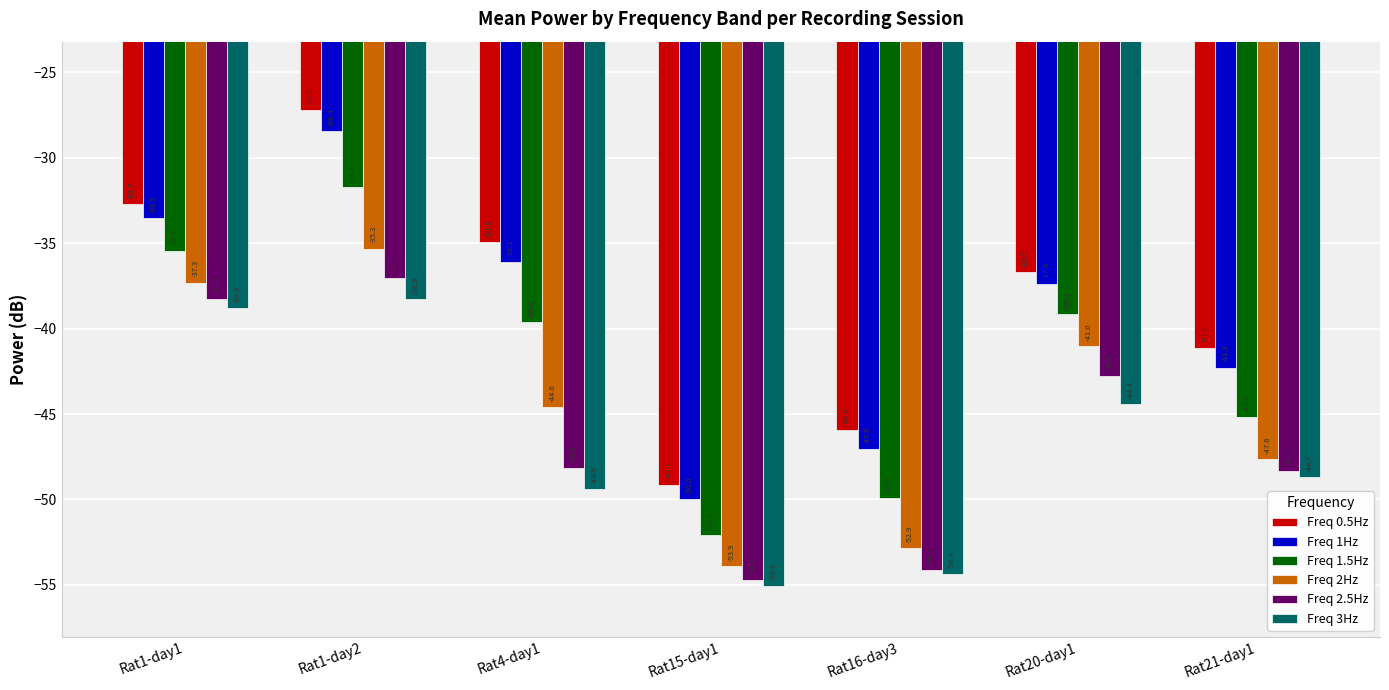

True or false: Freq 2.5Hz has a value of -38.3 at Rat1-day1.

True